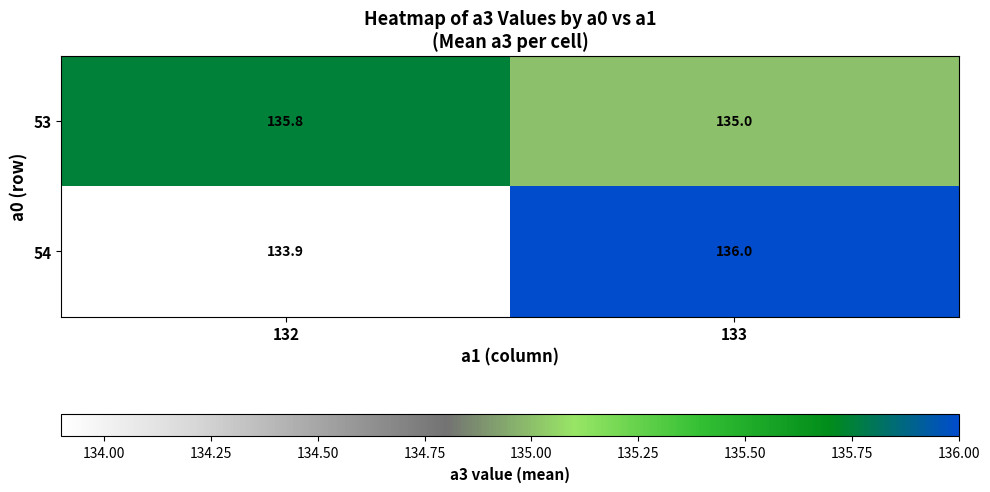

Reading left to right, what are all the values shown in this chart?

53: 135.8	135.0
54: 133.9	136.0